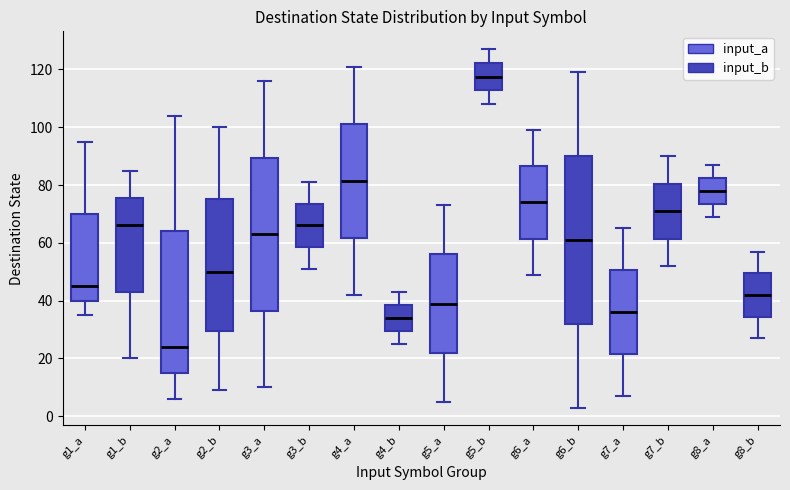

Reading left to right, read every box against the y-axis: the position of its median line, the range the box covers, and the ends of its whiskers. The values are not printed on the chart, so give them approximately, as read against the axis.

g1_a: median 46, box 40 to 70, whiskers 36 to 96
g1_b: median 66, box 44 to 76, whiskers 20 to 86
g2_a: median 24, box 16 to 64, whiskers 6 to 104
g2_b: median 50, box 30 to 76, whiskers 10 to 100
g3_a: median 64, box 36 to 90, whiskers 10 to 116
g3_b: median 66, box 58 to 74, whiskers 52 to 82
g4_a: median 82, box 62 to 102, whiskers 42 to 122
g4_b: median 34, box 30 to 38, whiskers 26 to 44
g5_a: median 40, box 22 to 56, whiskers 6 to 74
g5_b: median 118, box 112 to 122, whiskers 108 to 128
g6_a: median 74, box 62 to 86, whiskers 50 to 100
g6_b: median 62, box 32 to 90, whiskers 4 to 120
g7_a: median 36, box 22 to 50, whiskers 8 to 66
g7_b: median 72, box 62 to 80, whiskers 52 to 90
g8_a: median 78, box 74 to 82, whiskers 70 to 88
g8_b: median 42, box 34 to 50, whiskers 28 to 58